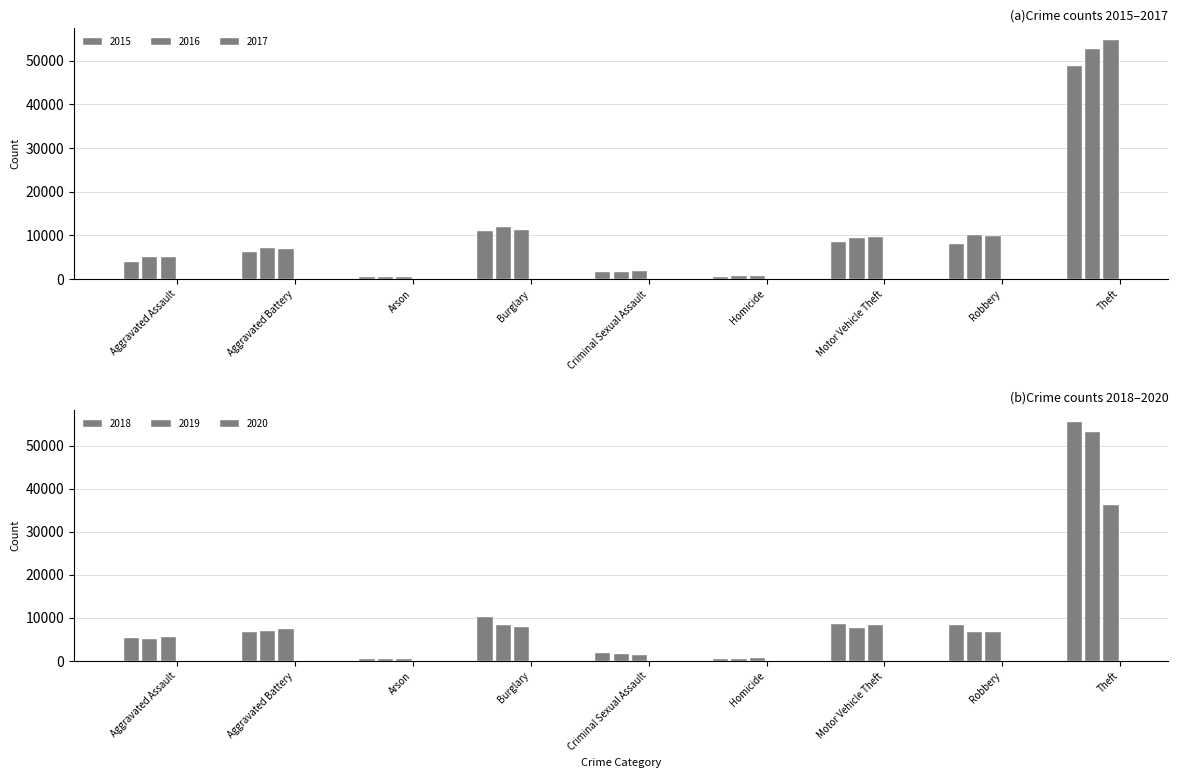

What are all the series names shown in the legend?

2015, 2016, 2017, 2018, 2019, 2020